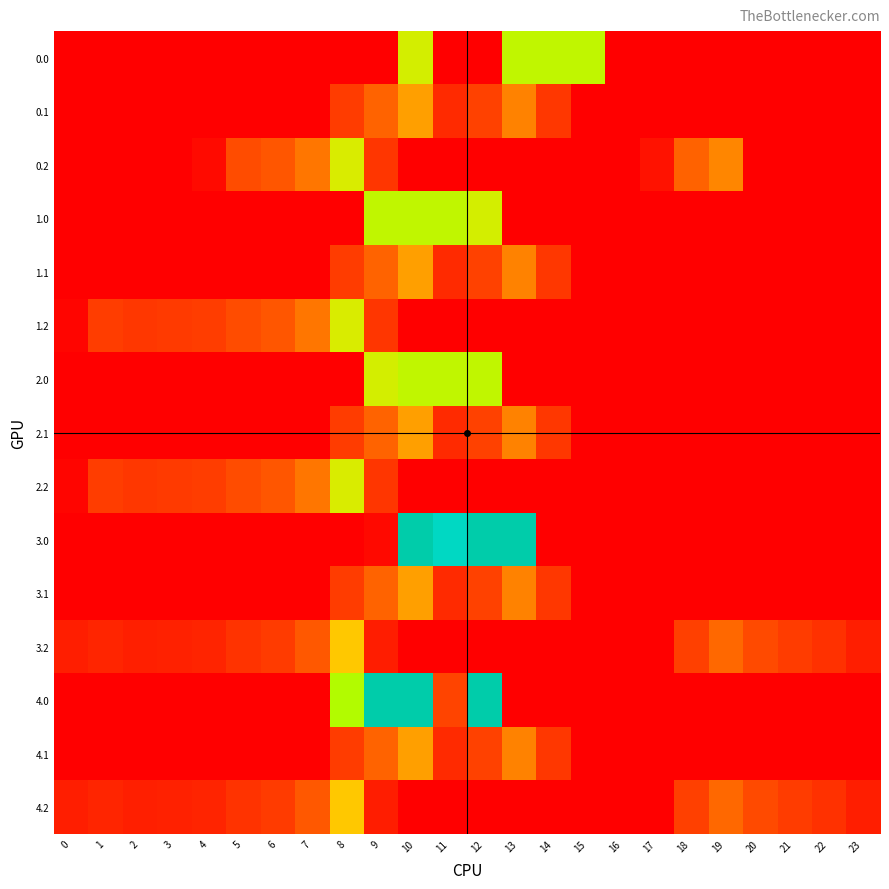

At which category is the sum across all series the highest?

10